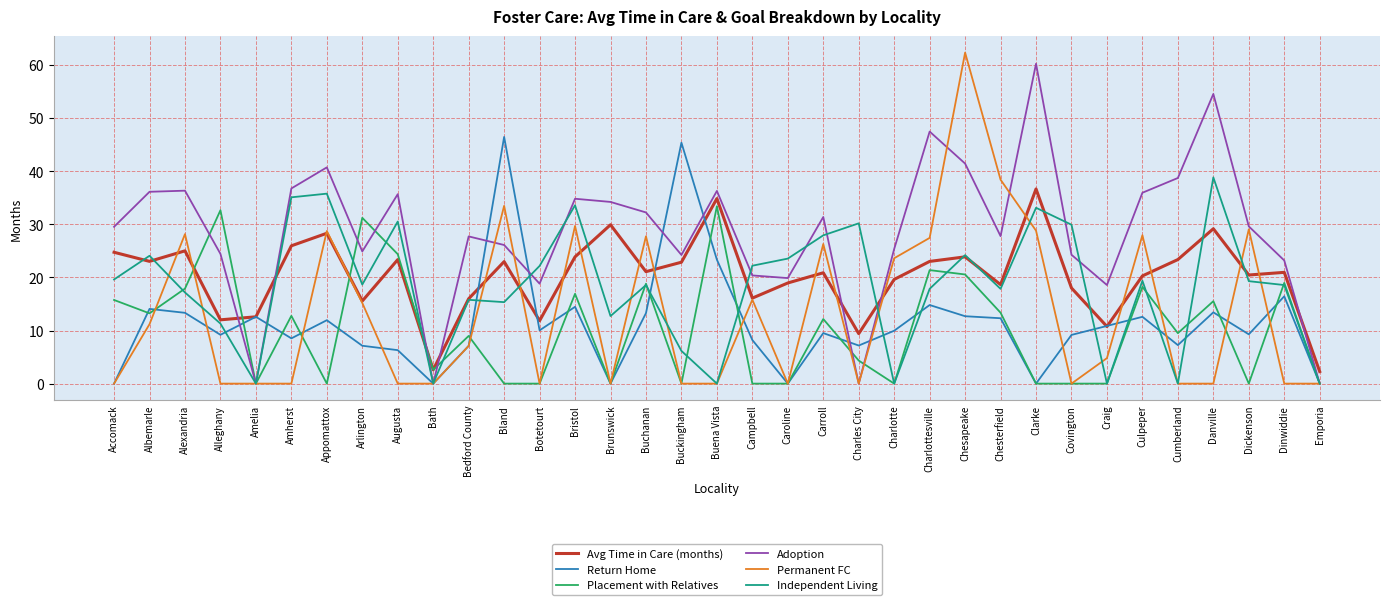

What is the maximum value shown in the chart?

62.3